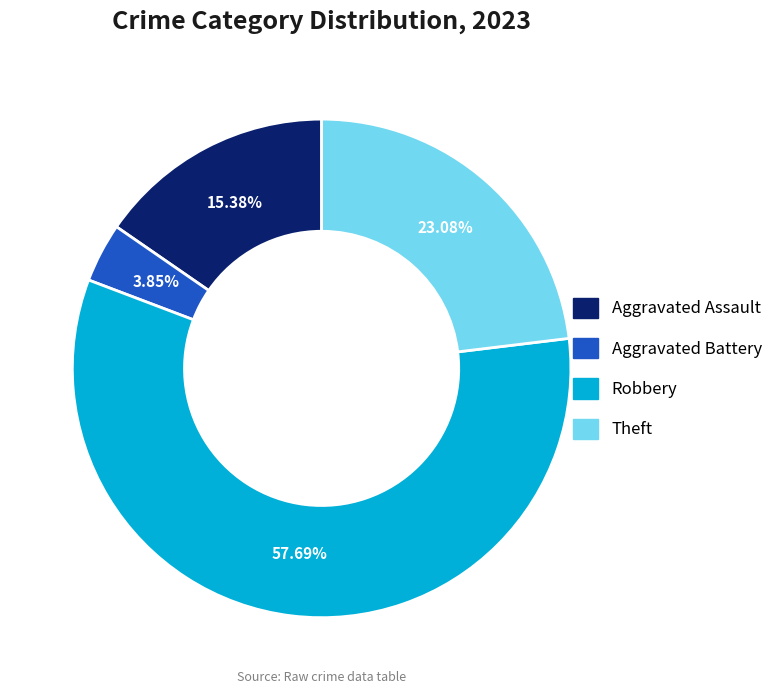

How much of the chart is everything except Robbery?

42.3%